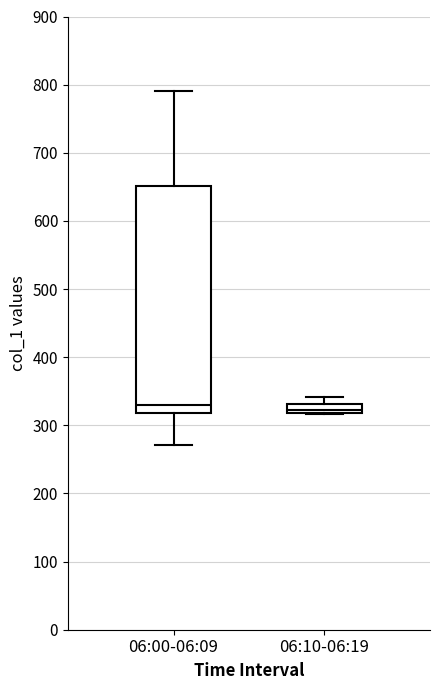

Which box is the tallest, from its lower edge to its upper edge?

06:00-06:09